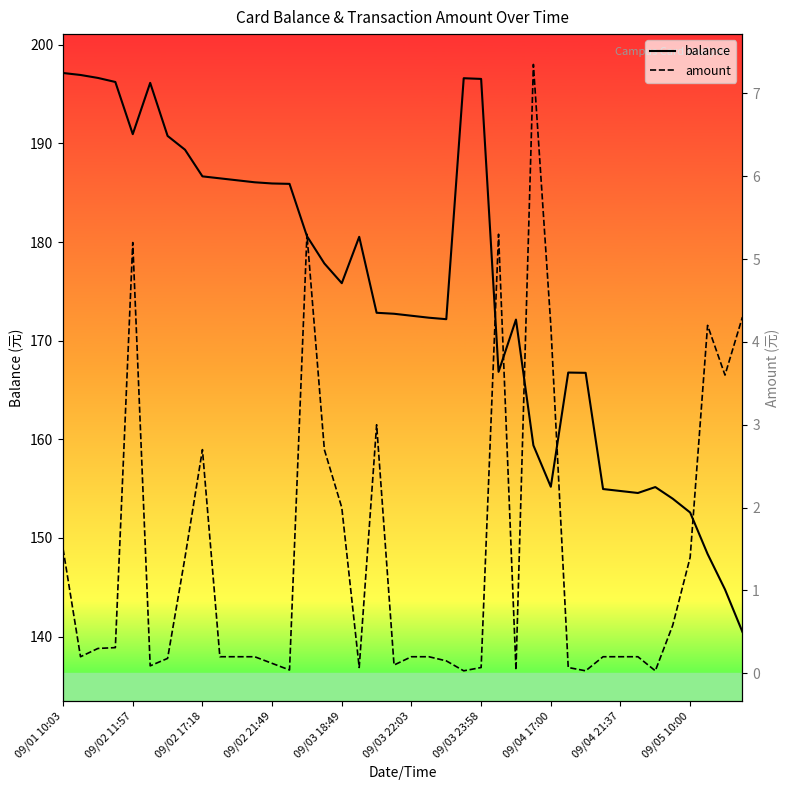

List the series in order of their overall mean, lowest first.

amount, balance